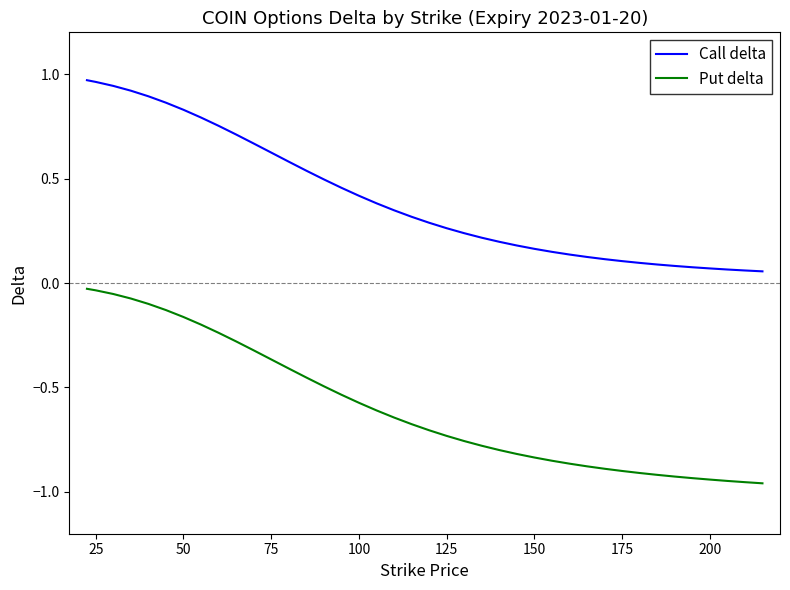

Which series has the largest total across all categories?

Call delta